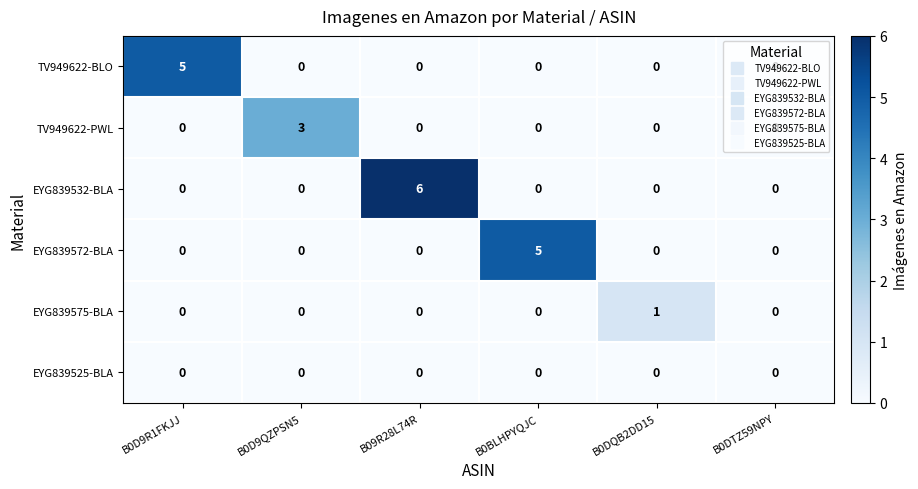

At which category does the chart reach its peak across all series?

B09R28L74R